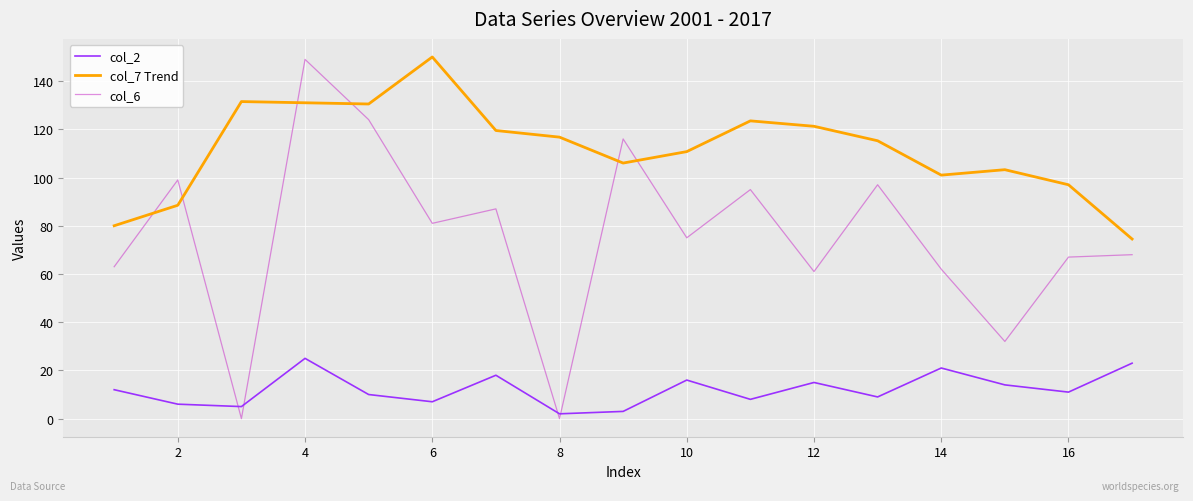

List the series in order of their overall mean, highest first.

col_7 Trend, col_6, col_2